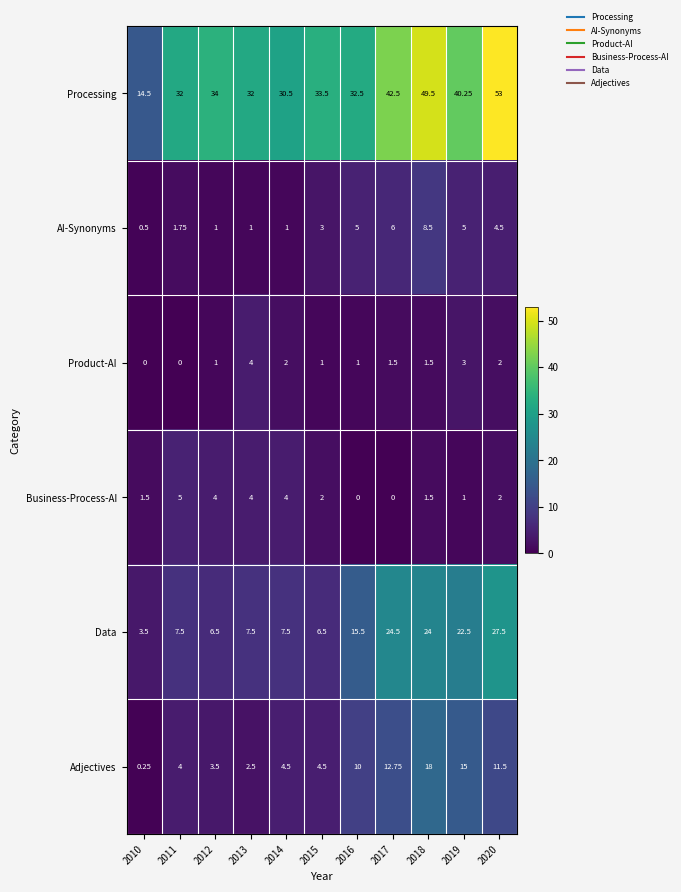

At 2017, list the series in order from smallest to largest.

Business-Process-AI, Product-AI, AI-Synonyms, Adjectives, Data, Processing